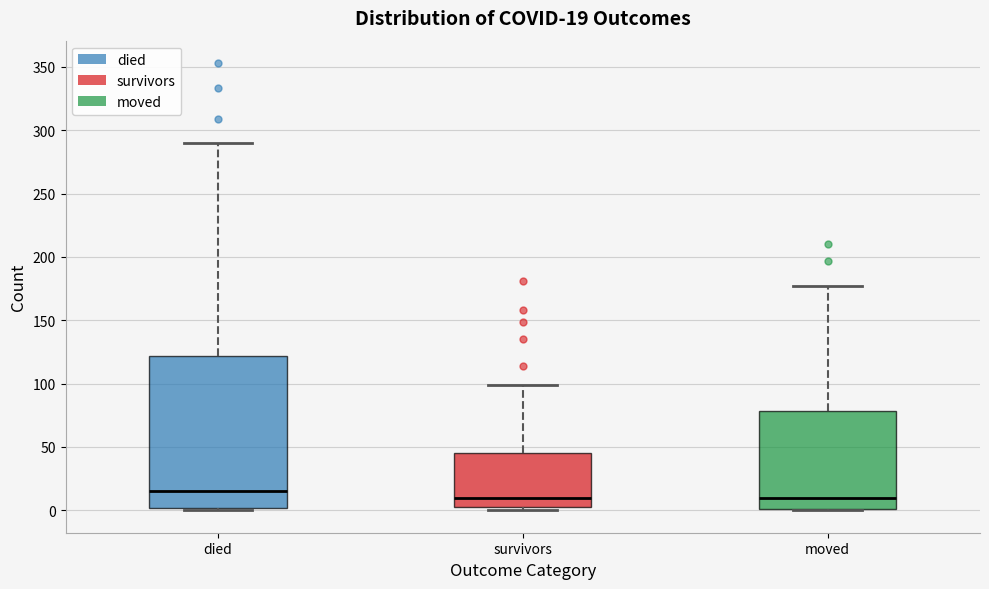

Which box's median line is the highest?

died